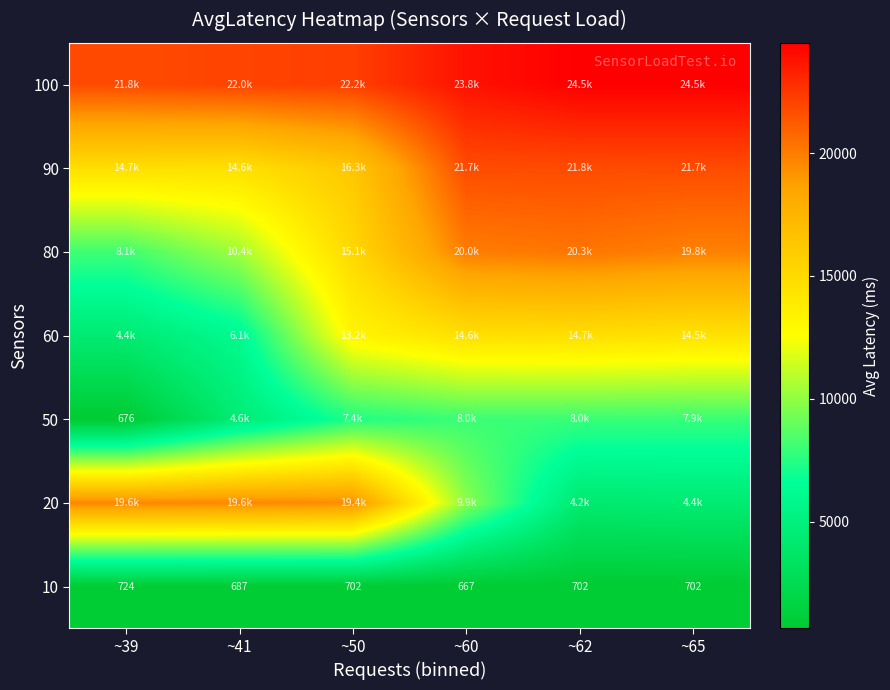

What is the approximate value of 60 at ~62?

14701.7